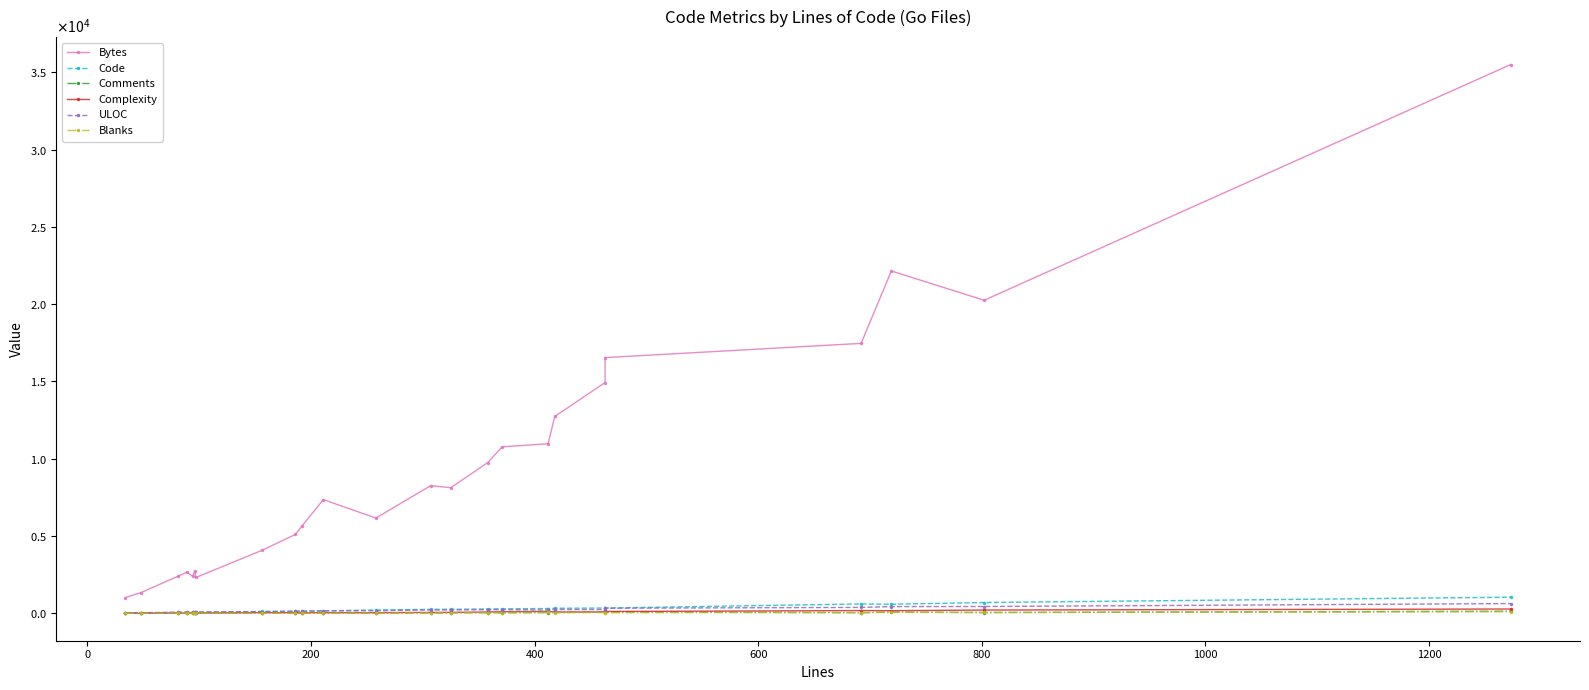

True or false: Complexity has more than 2 interior local peaks.

True